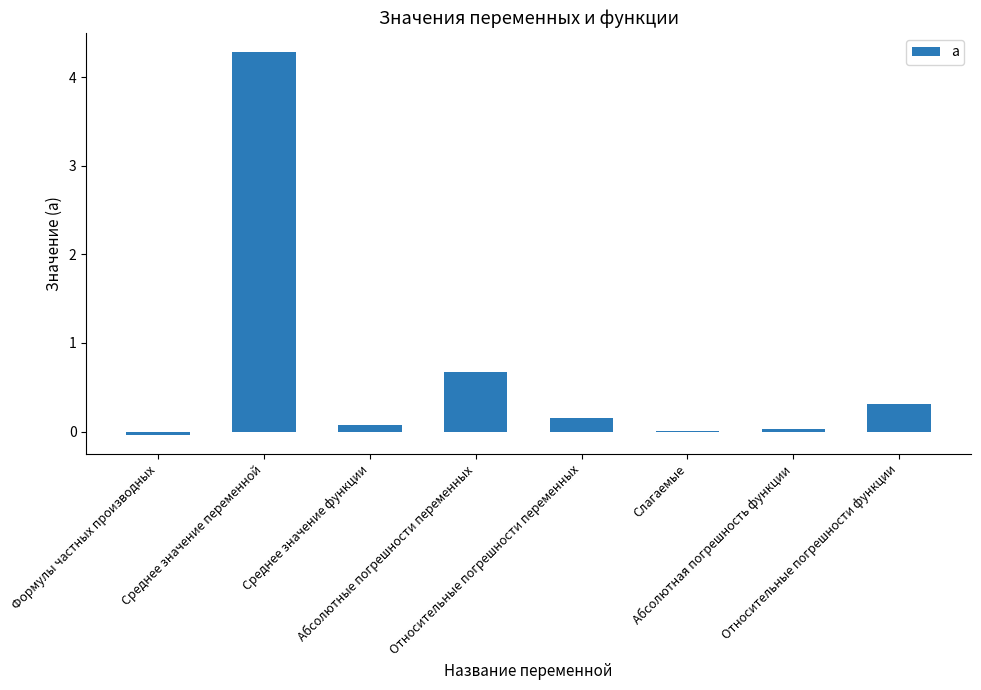

What is the sum of all values?

5.5